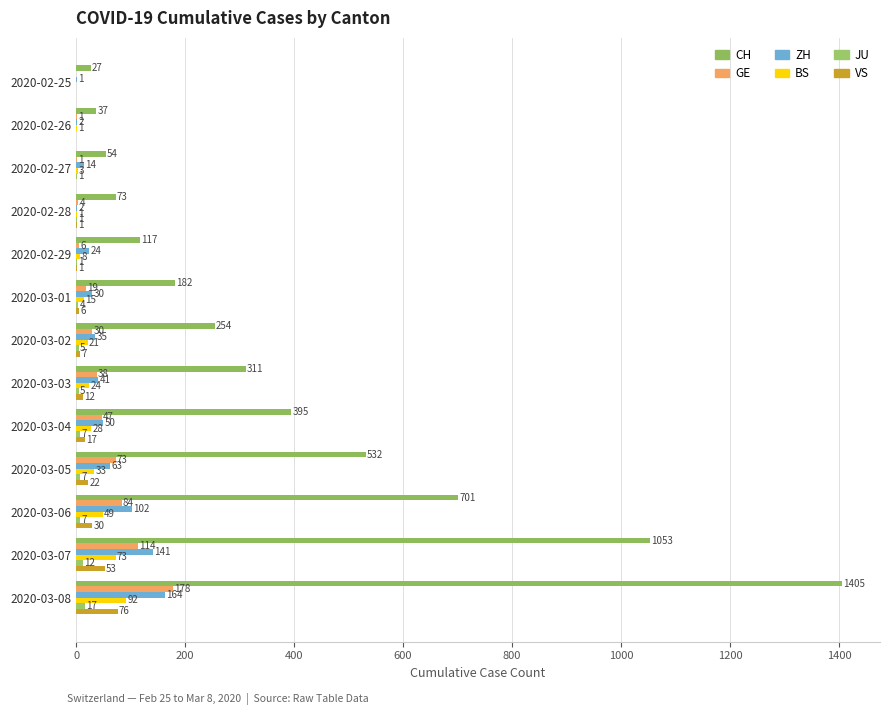

What is the average value of the CH series?

395